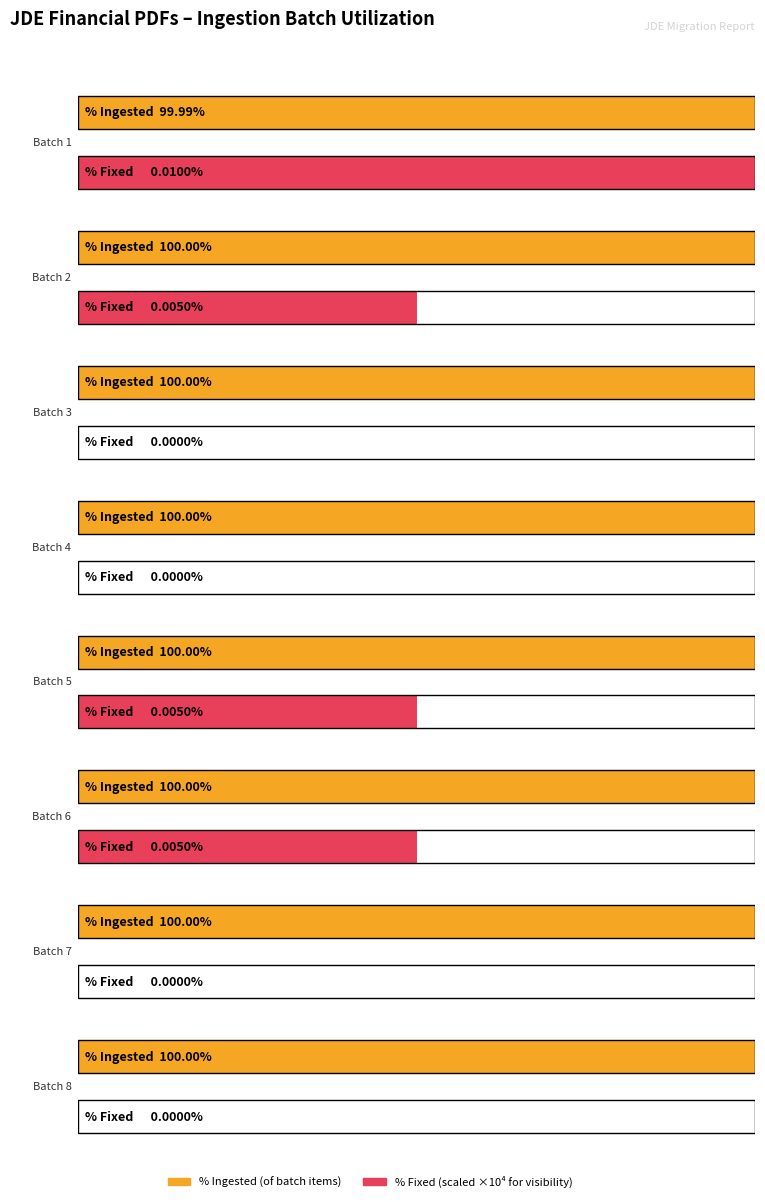

Rank the series by their average value, from lowest to highest.

Fixed, Ingested